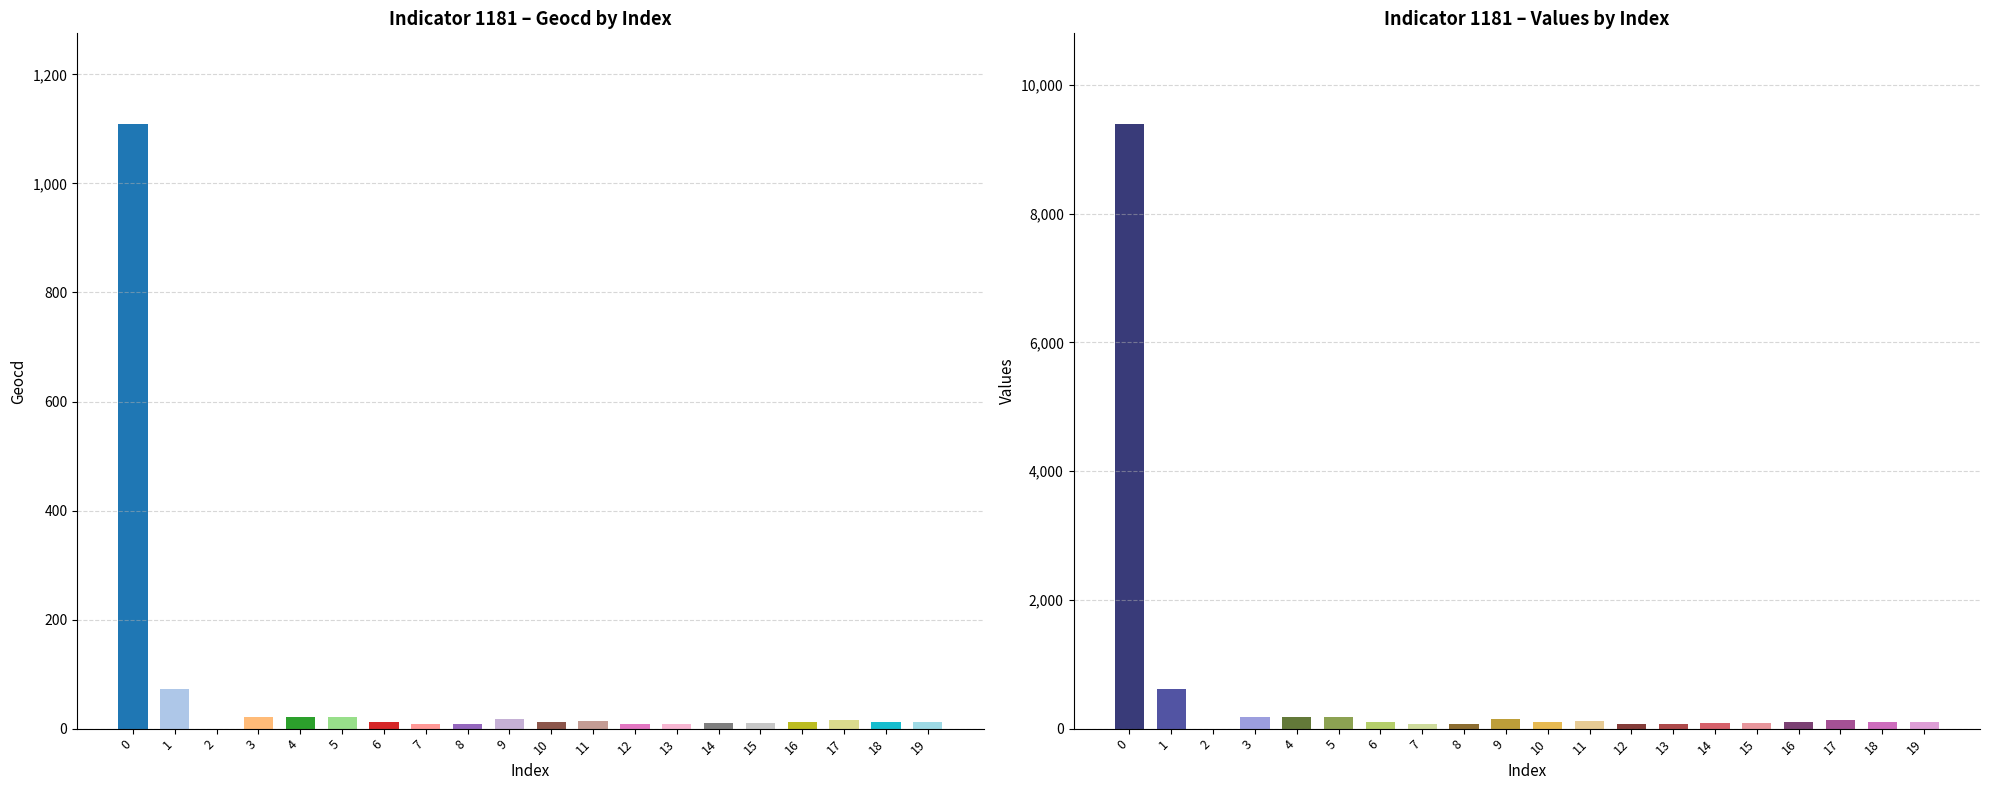

Is it true that values equals 53 at 15?

False